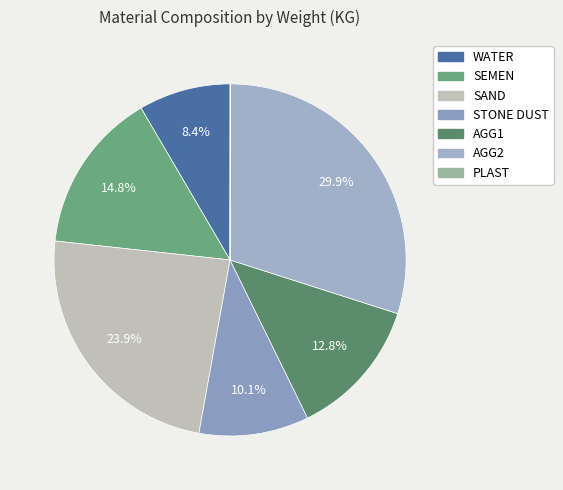

How many segments does this pie chart have?

7